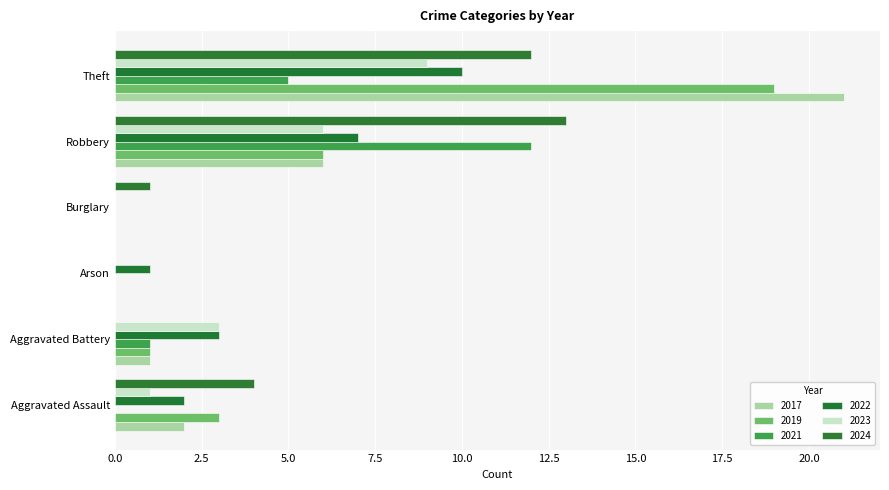

Read the 2017 value at Aggravated Battery.

1